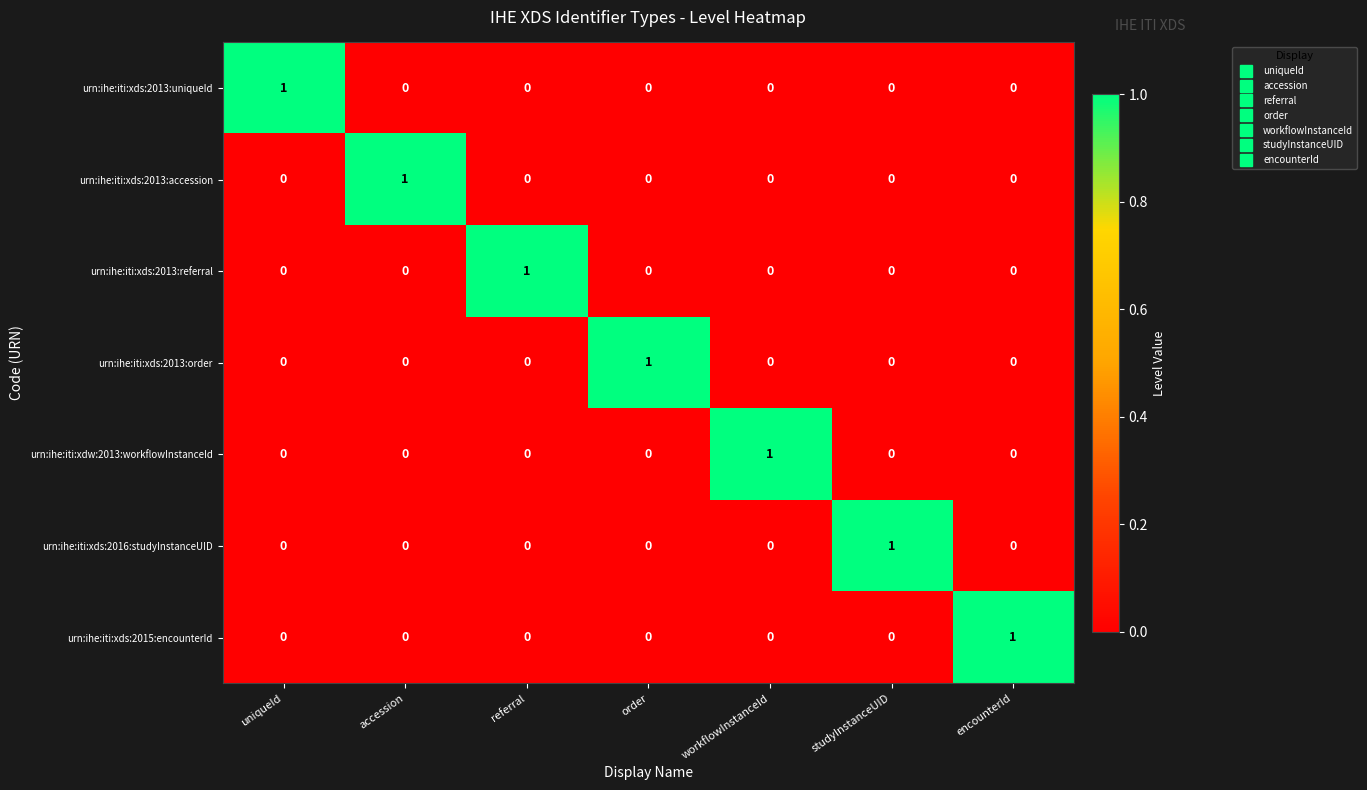

Is it true that urn:ihe:iti:xds:2013:referral equals 0 at workflowInstanceId?

True